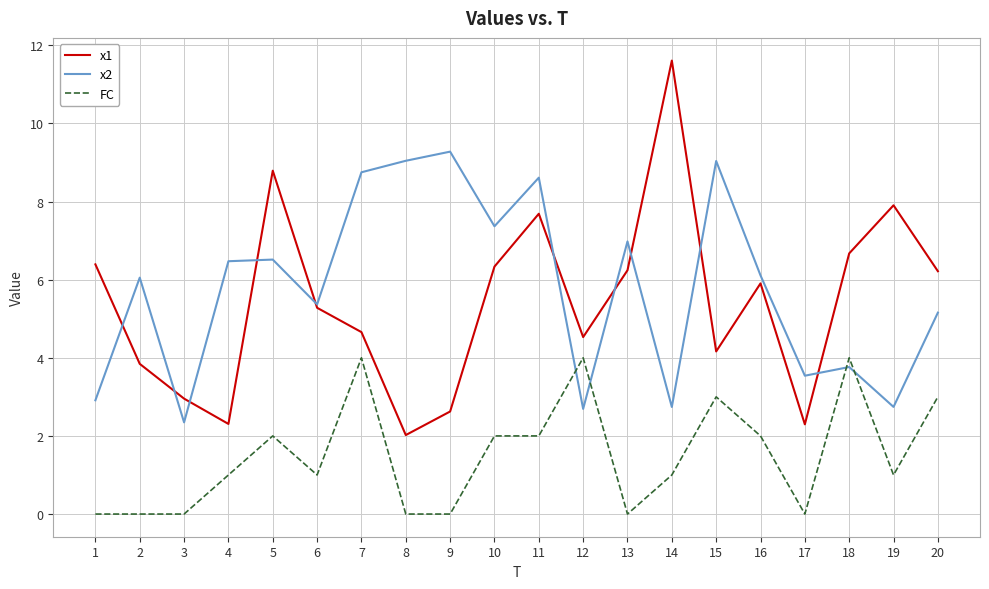

Does the chart display data point markers on the line(s)?

No